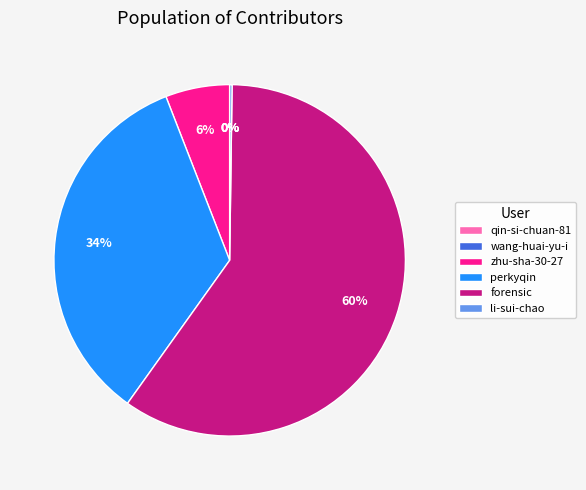

Is it true that perkyqin is 34% of the pie?

True